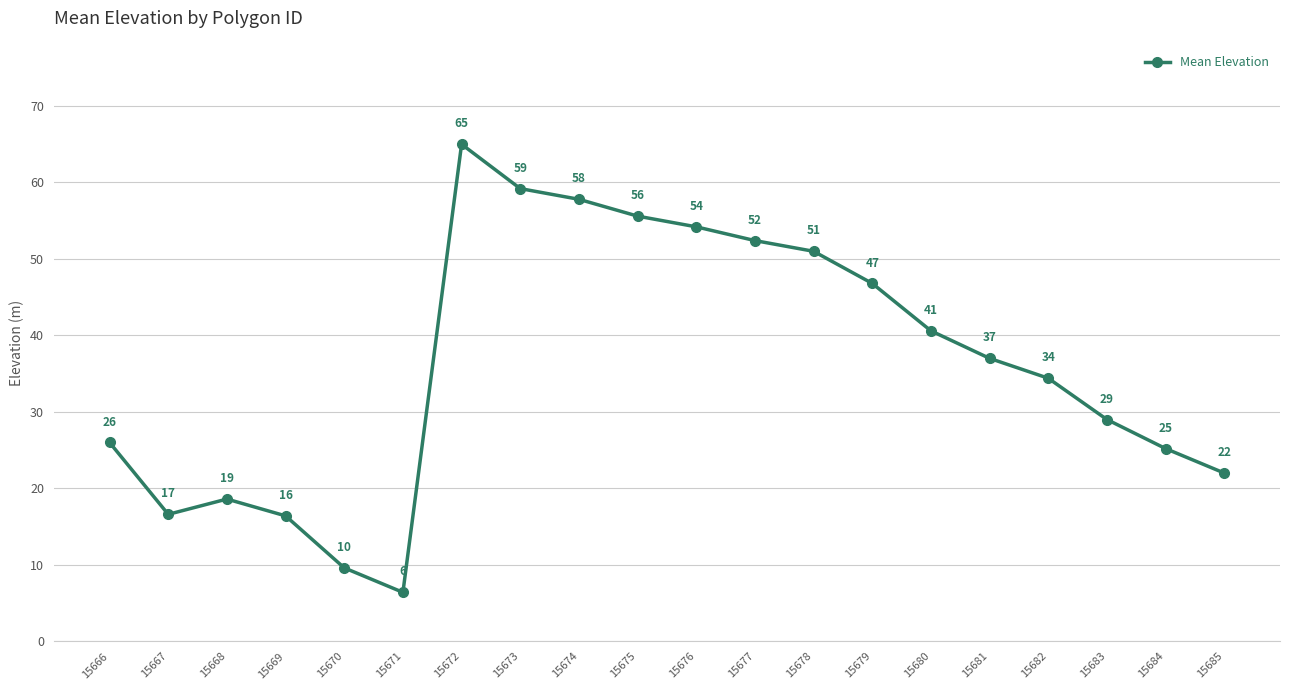

True or false: the data shows 31.9 at 15685.

False